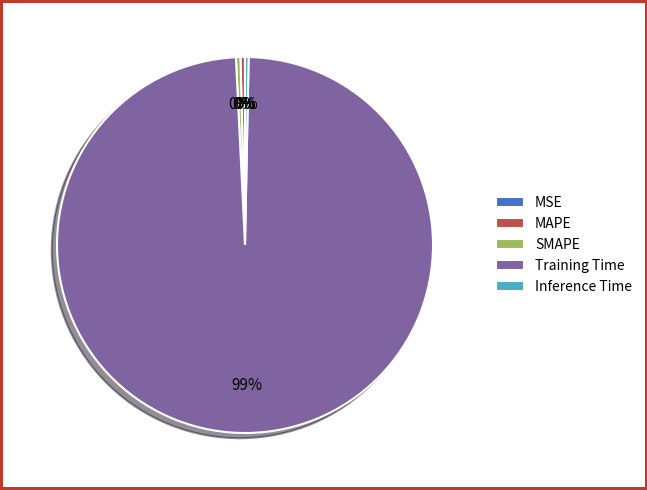

Which category accounts for the majority?

Training Time